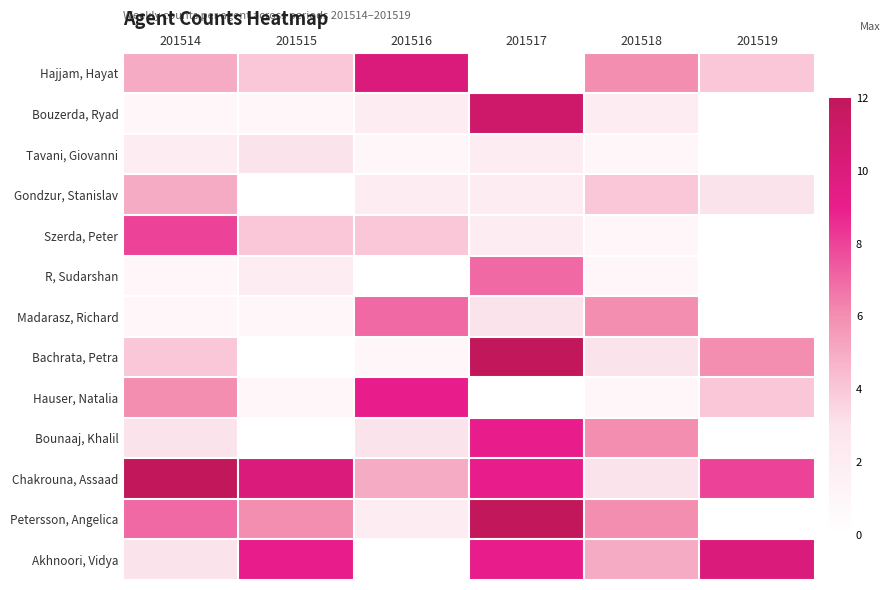

At how many categories does at least one series exceed 6?

5